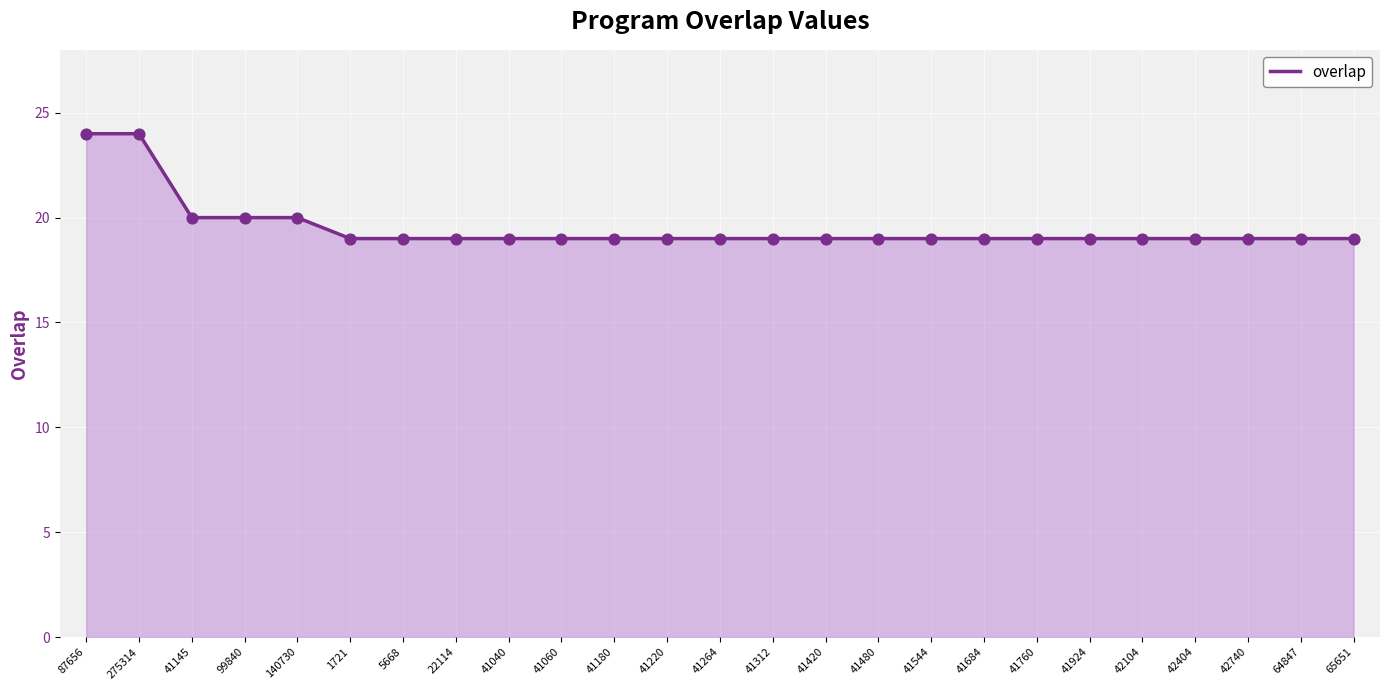

What is the change in value from 87656 to 41220?

-5